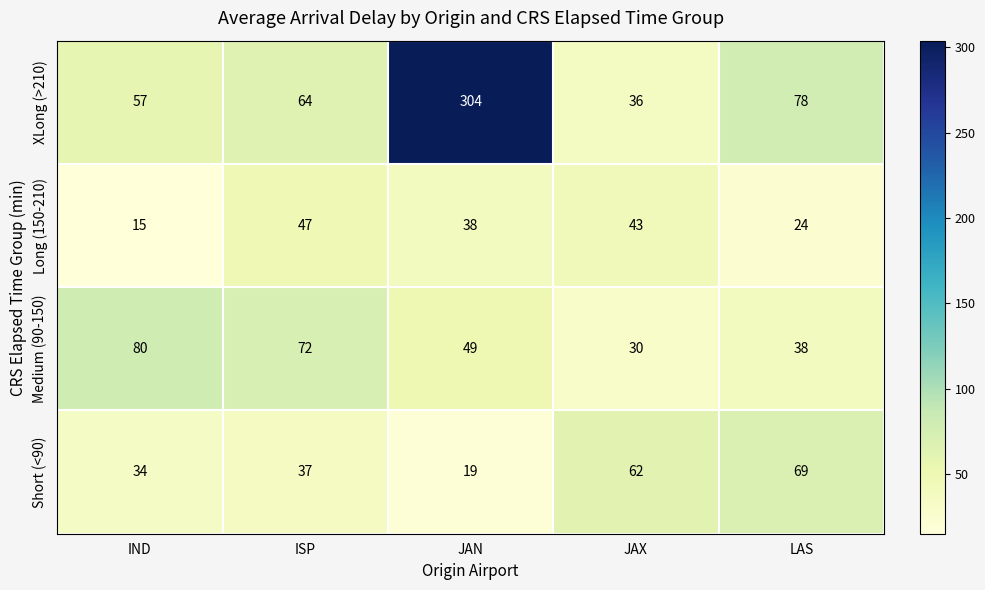

Which category has the highest value across all series?

JAN